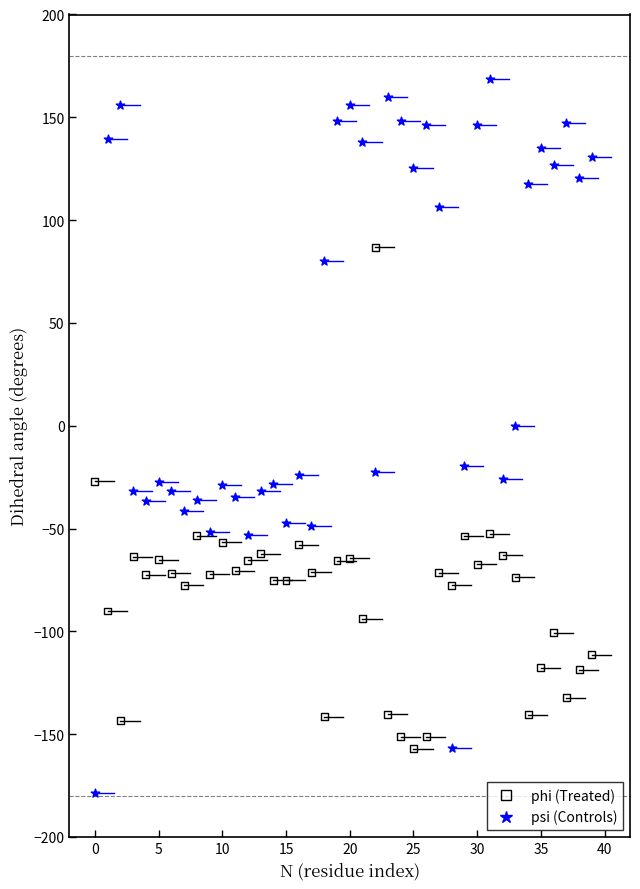

Which series reaches the maximum Y coordinate?

psi (Controls)